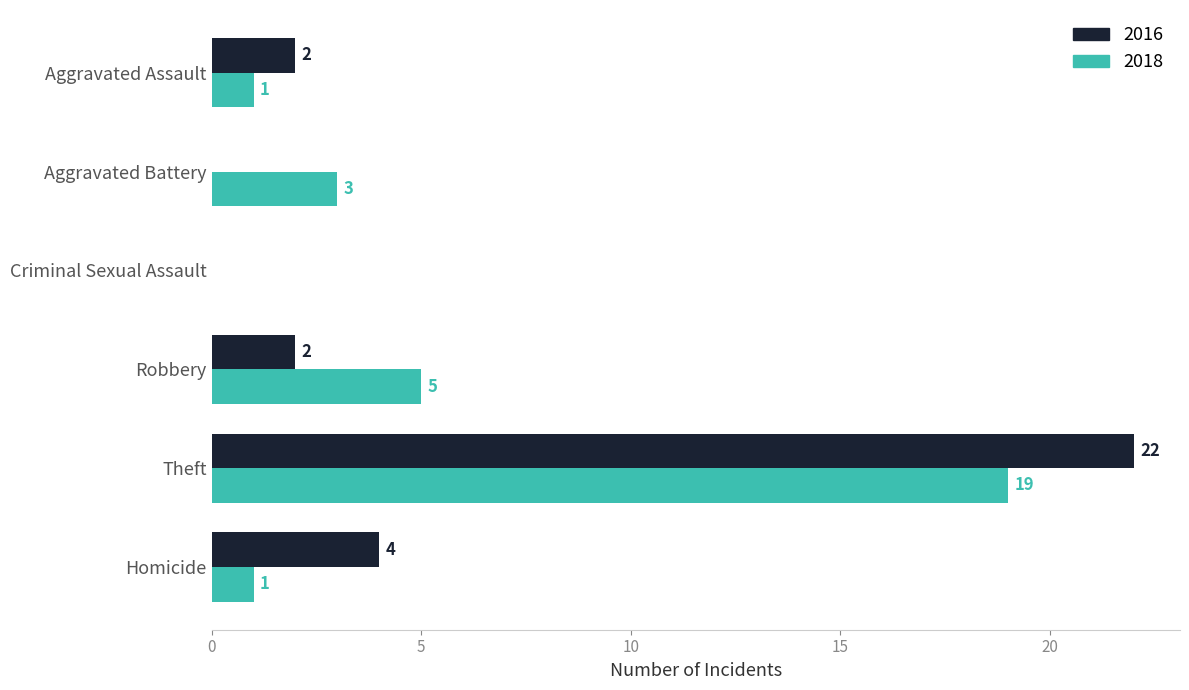

The 2018 series shows 2 at Aggravated Assault. True or false?

False